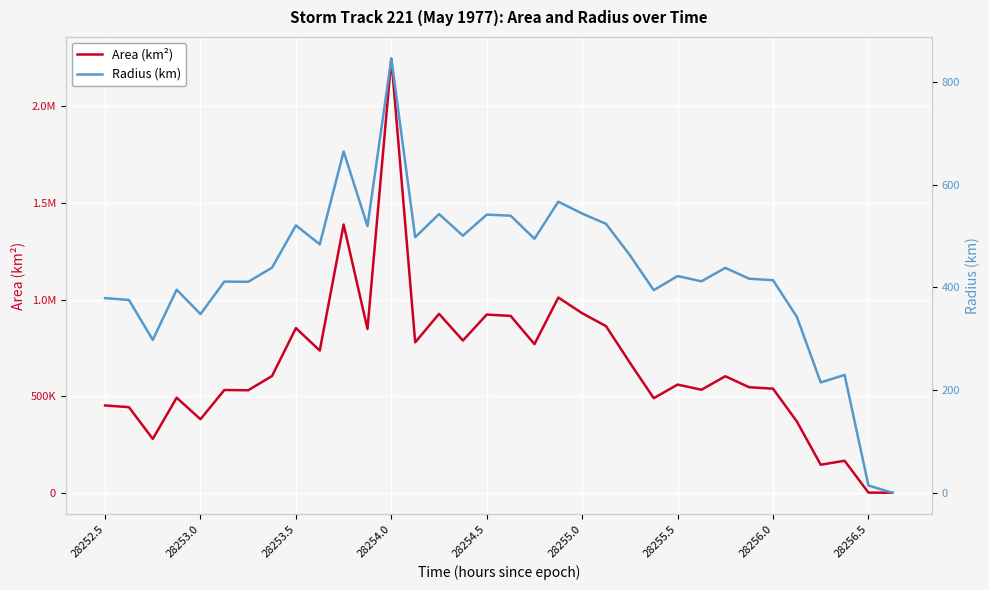

Reading left to right, what are all the values shown in this chart?

Area (km²): 451875.0	443125.0	278750.0	491875.0	380625.0	531875.0	530625.0	604375.0	852500.0	736250.0	1388750.0	848125.0	2247500.0	778750.0	926250.0	788125.0	922500.0	915625.0	769375.0	1010625.0	929375.0	862500.0	673125.0	489375.0	560000.0	533125.0	603125.0	546250.0	538750.0	368750.0	145000.0	165625.0	625.0	0.0
Radius (km): 379.3	375.6	297.9	395.7	348.1	411.5	411.0	438.6	520.9	484.1	664.9	519.6	845.8	497.9	543.0	500.9	541.9	539.9	494.9	567.2	543.9	524.0	462.9	394.7	422.2	411.9	438.2	417.0	414.1	342.6	214.8	229.6	14.1	0.0